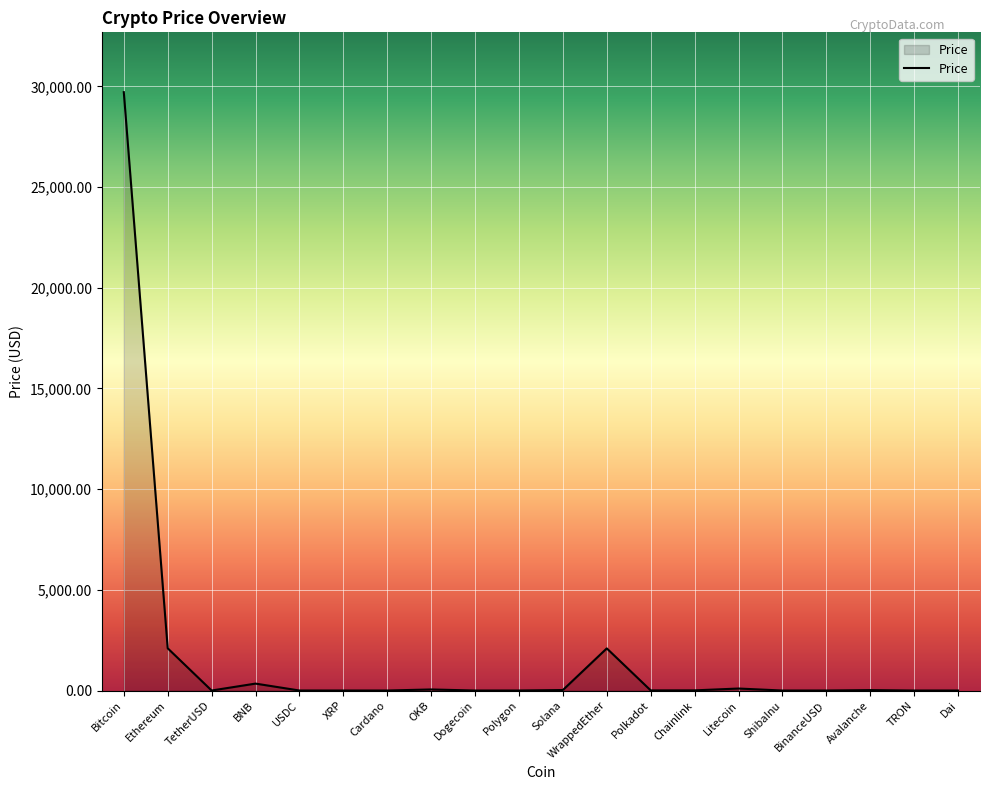

How many values are below 6?

10